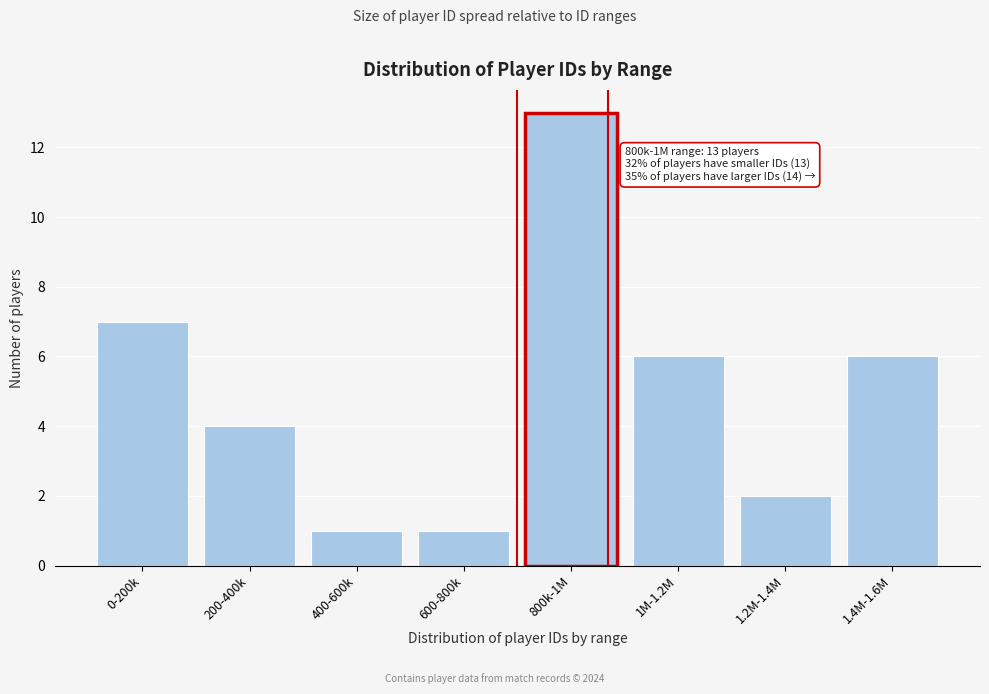

Reading left to right, what are all the values shown in this chart?

0-200k=7	200-400k=4	400-600k=1	600-800k=1	800k-1M=13	1M-1.2M=6	1.2M-1.4M=2	1.4M-1.6M=6